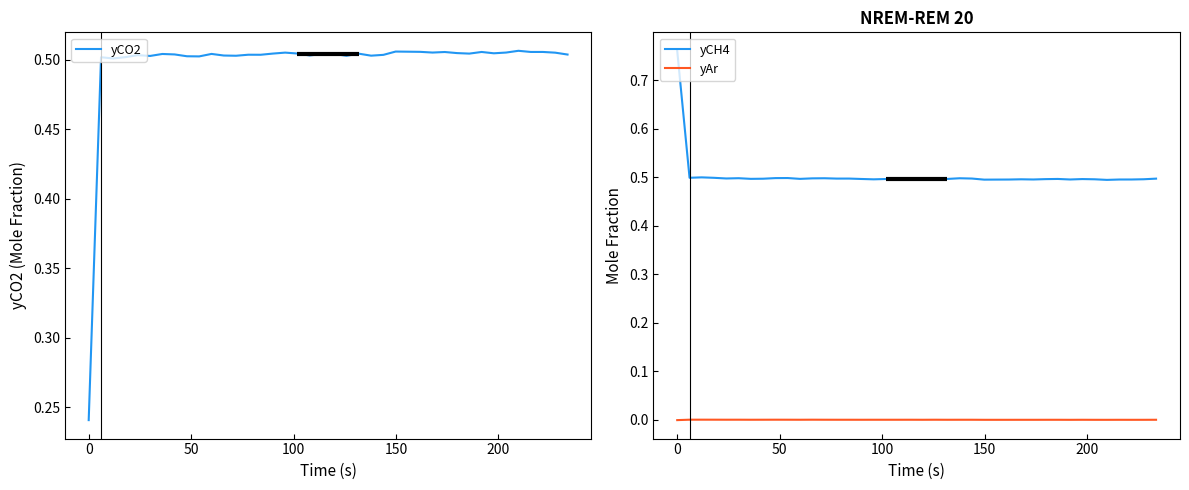

True or false: yCH4 and yAr intersect in this chart.

False